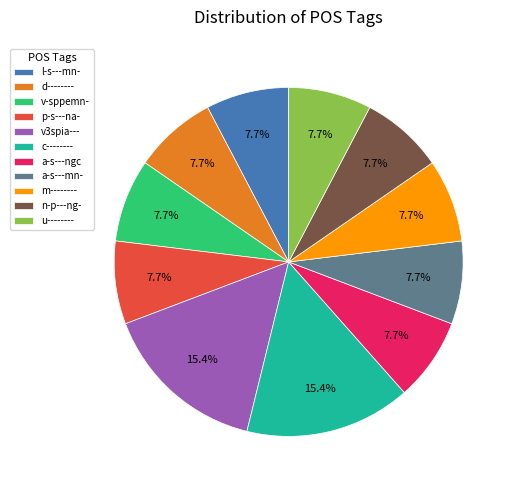

How many slices are in this pie chart?

11